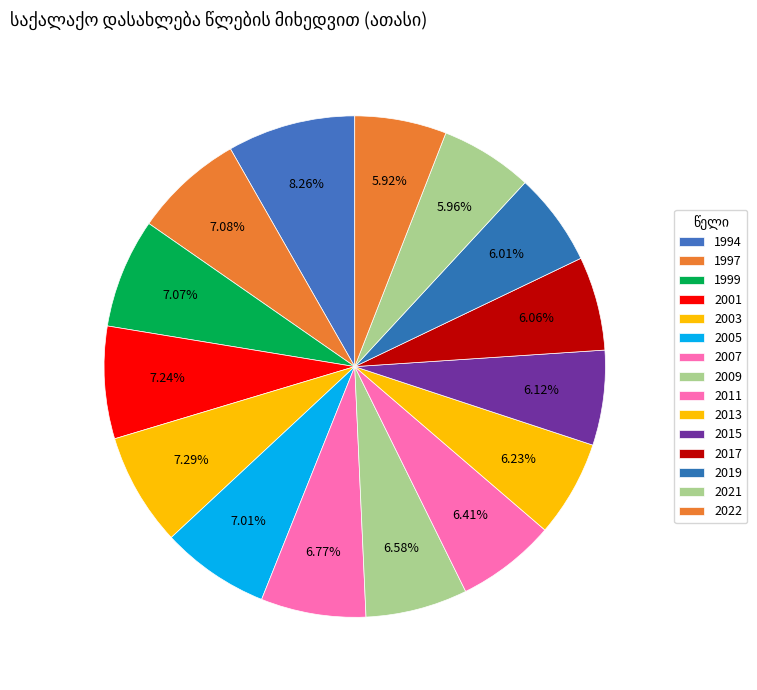

Count the number of slices in the pie.

15